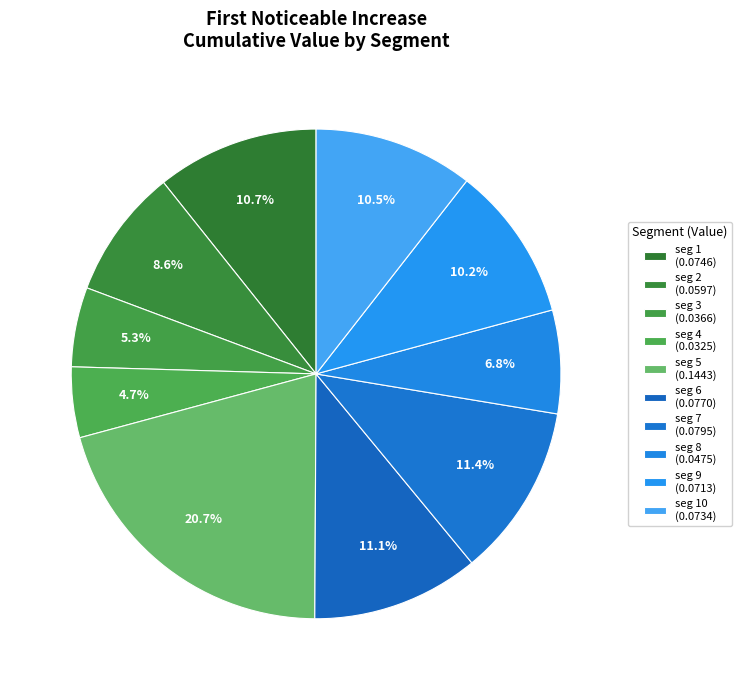

How many segments does this pie chart have?

10